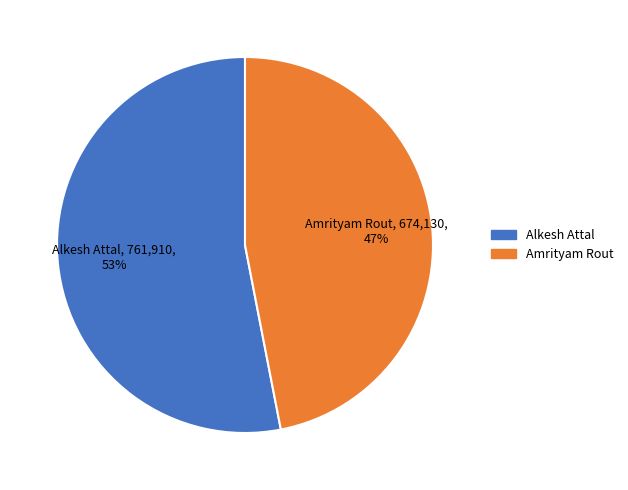

Count the number of slices in the pie.

2